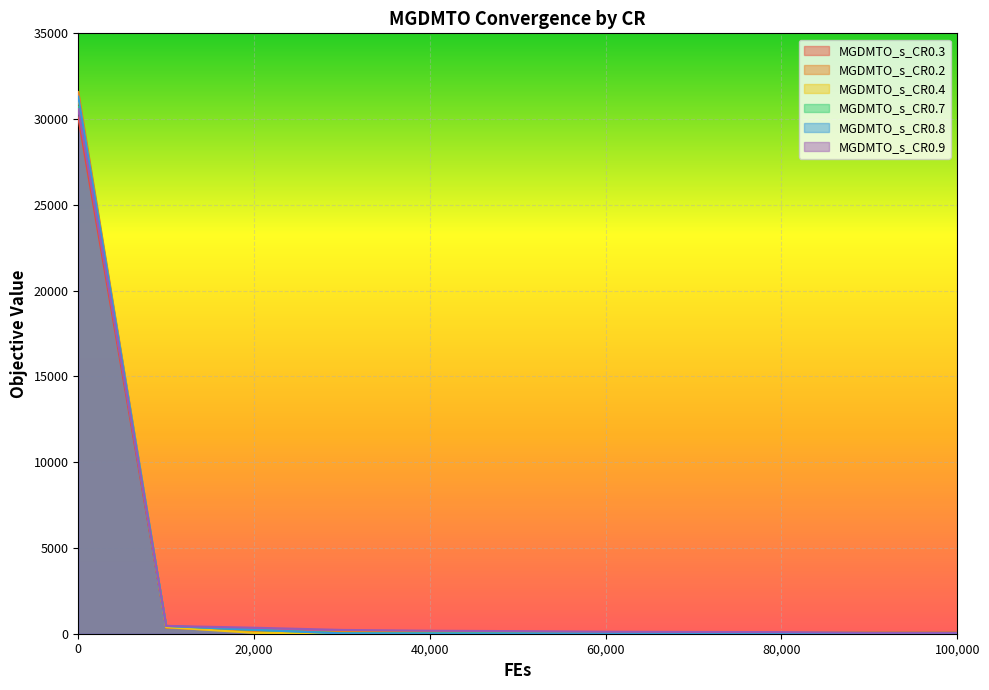

How many distinct data groups are displayed?

6